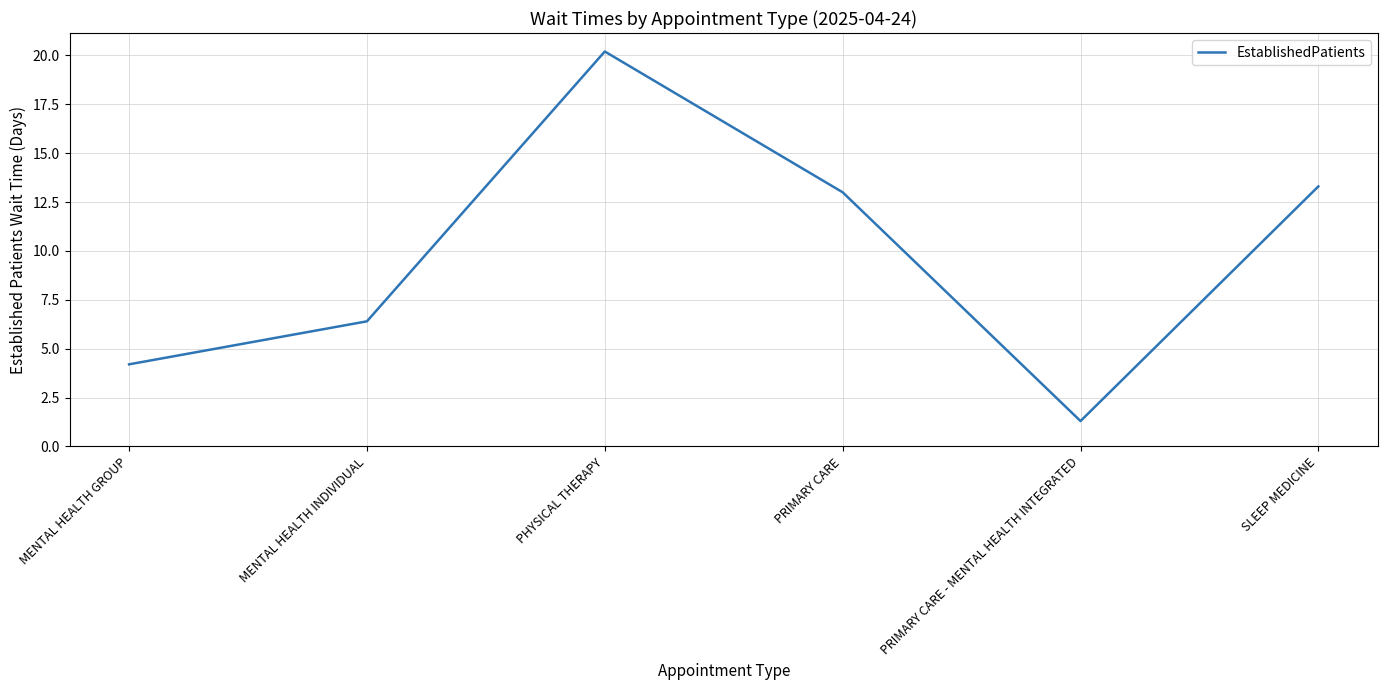

The value at PHYSICAL THERAPY is 33.6. True or false?

False